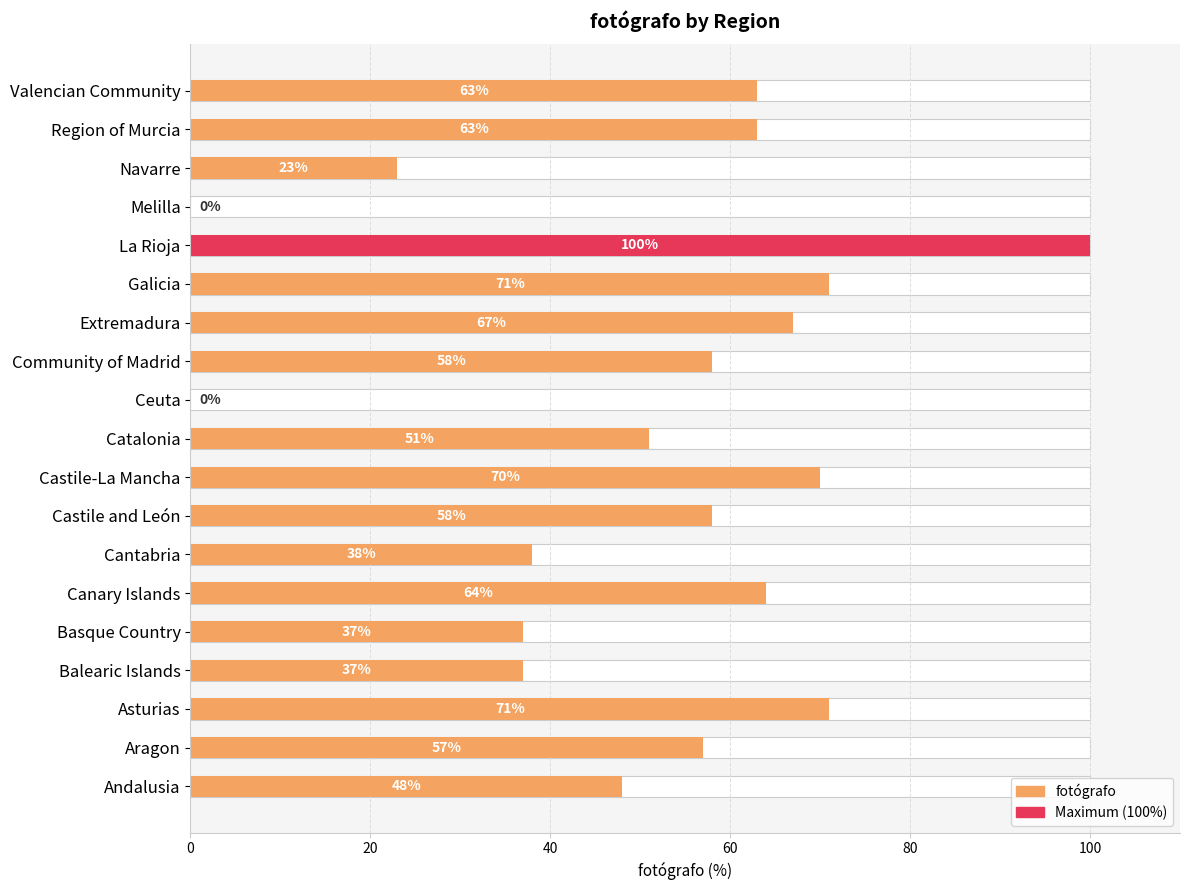

What is the maximum value shown in the chart?

100